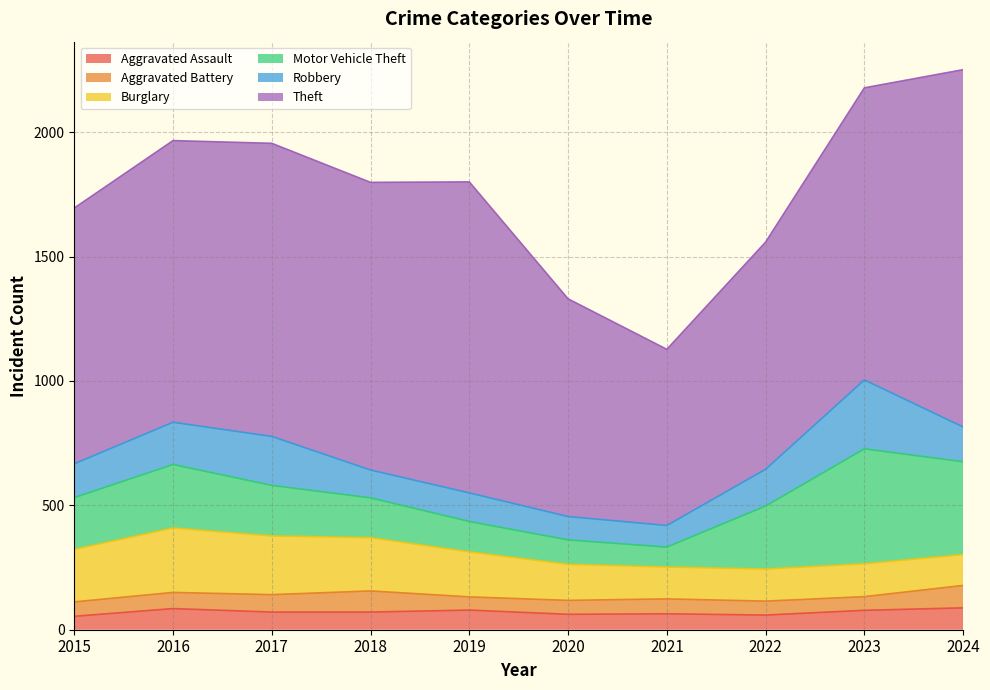

Which series has the largest total across all categories?

Theft